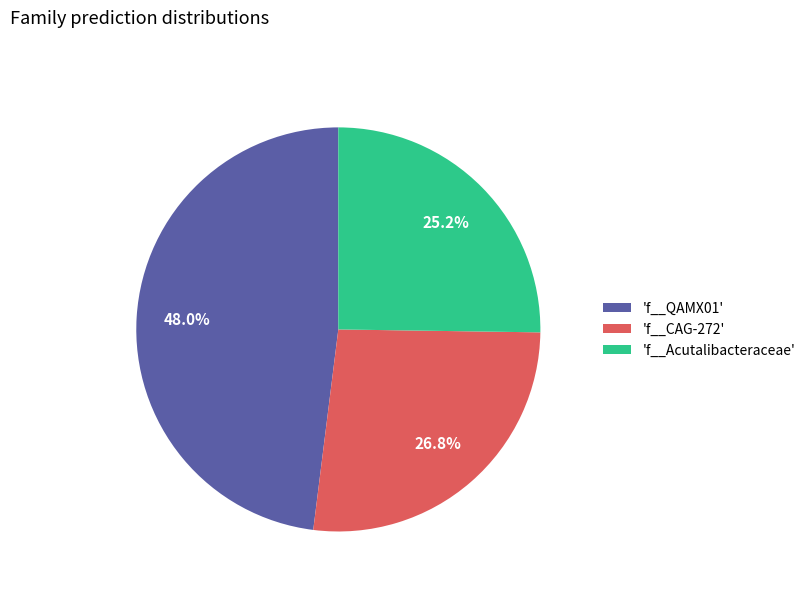

Which slice is the largest?

'f__QAMX01'